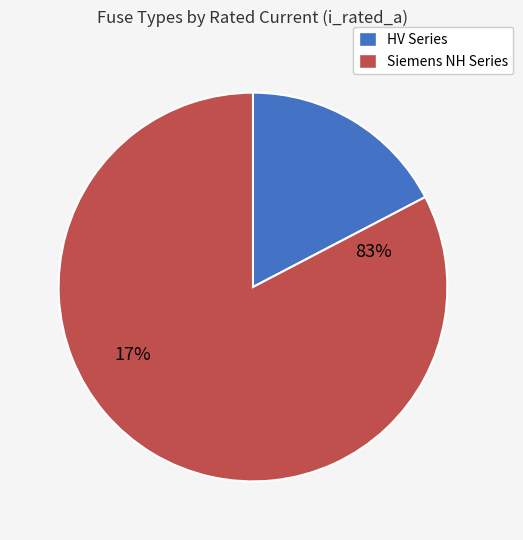

The HV 16A slice represents 13% of the pie. True or false?

False